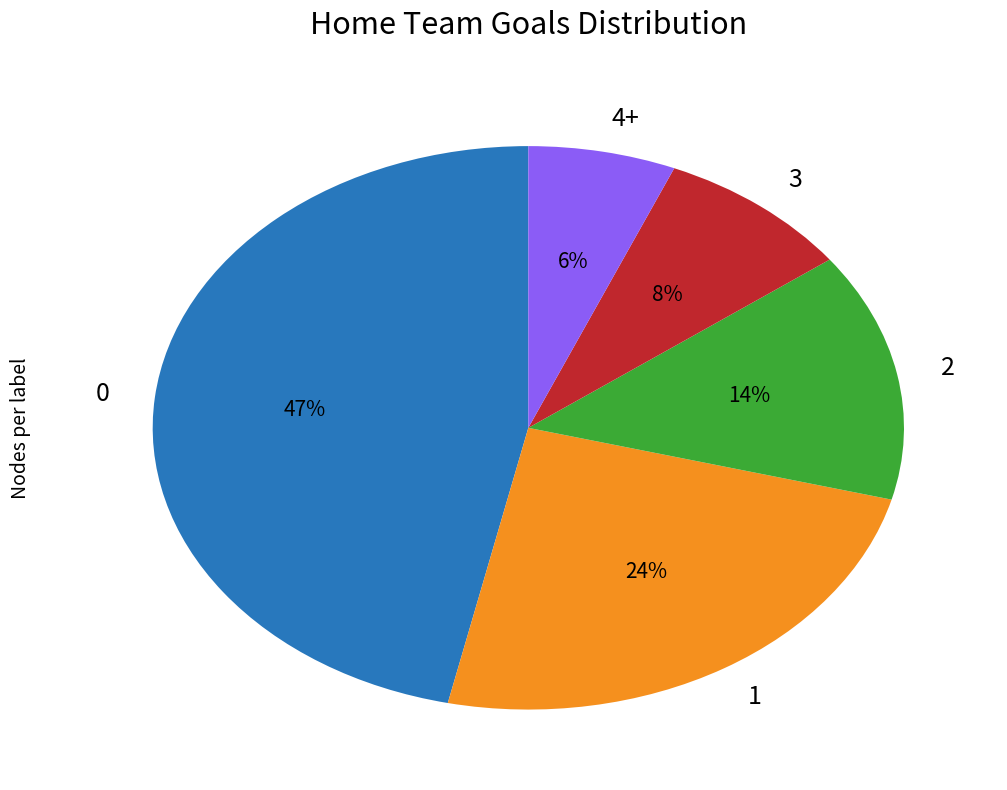

Is it true that 4+ is 6% of the pie?

True